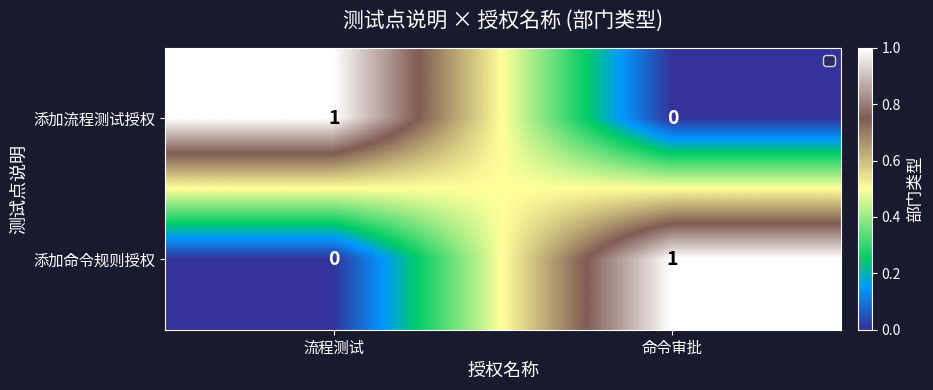

True or false: 添加命令规则授权 has a value of 1 at 命令审批.

True